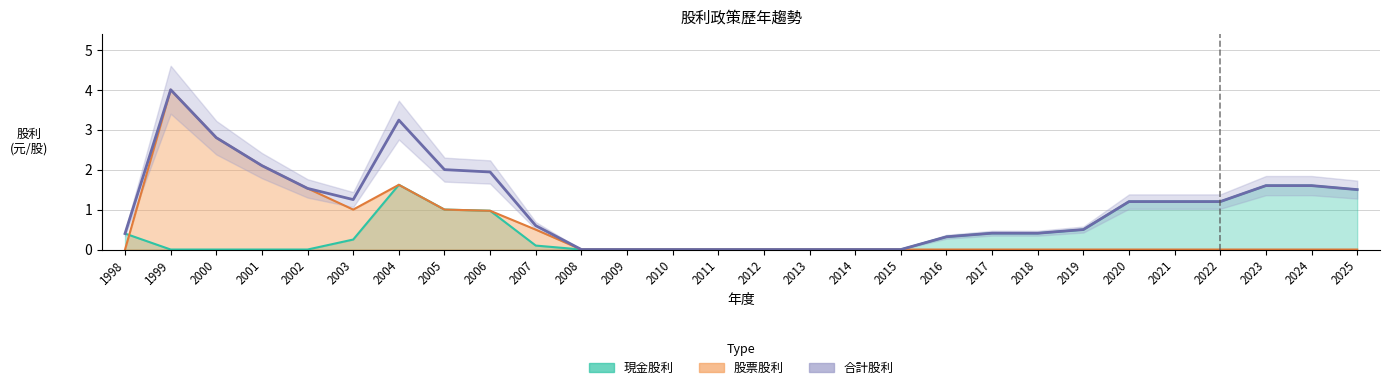

True or false: 現金股利 and 合計股利 intersect in this chart.

False